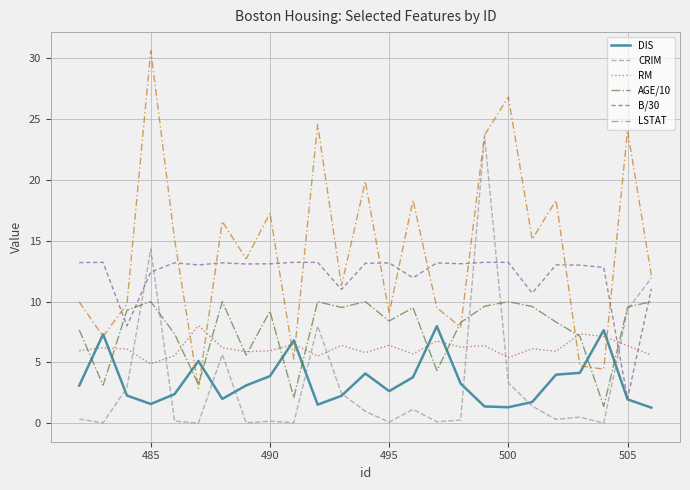

What is the greatest value displayed?

30.6